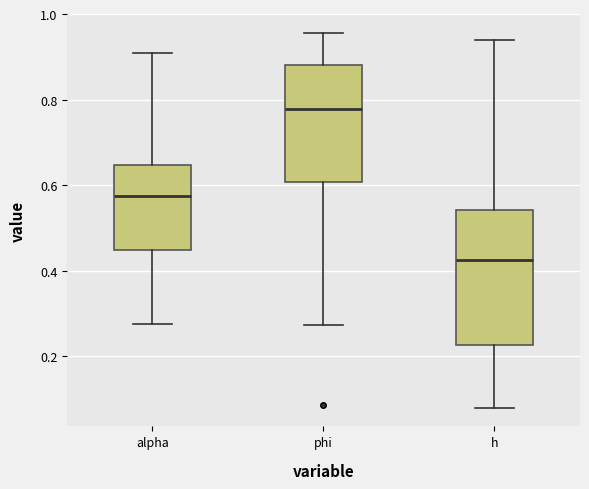

Reading left to right, transcribe this box plot: for each box, give where its median line is, the range the box spans, and where its two whiskers end, as read against the y-axis. The values are not printed on the chart, so give them approximately, as read against the axis.

alpha: median 0.58, box 0.44 to 0.64, whiskers 0.28 to 0.90
phi: median 0.78, box 0.60 to 0.88, whiskers 0.28 to 0.96
h: median 0.42, box 0.22 to 0.54, whiskers 0.08 to 0.94